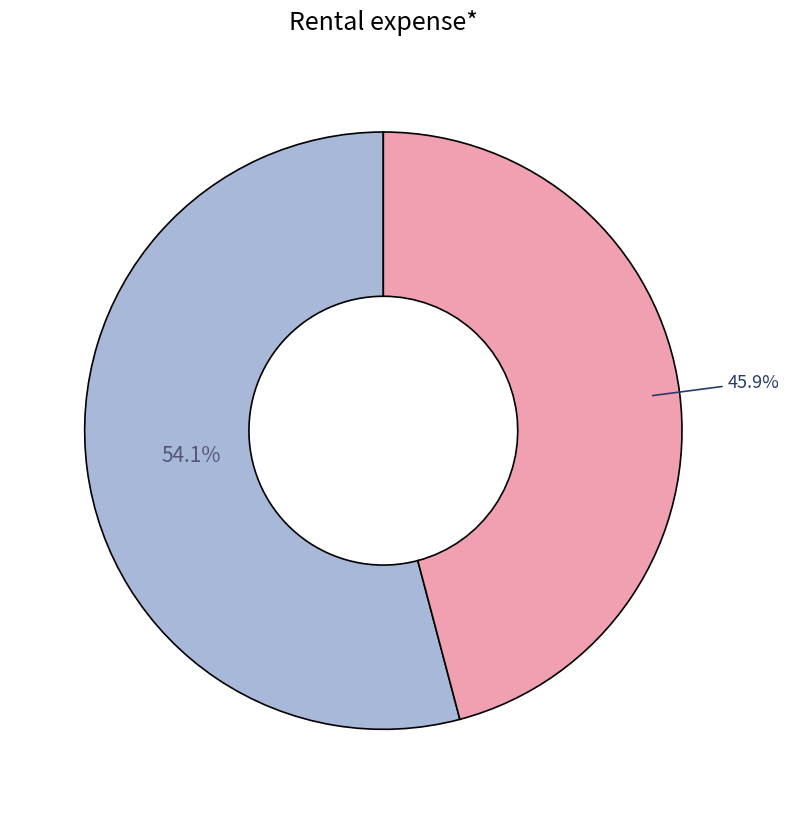

Is there any slice that represents more than half of the pie?

Yes